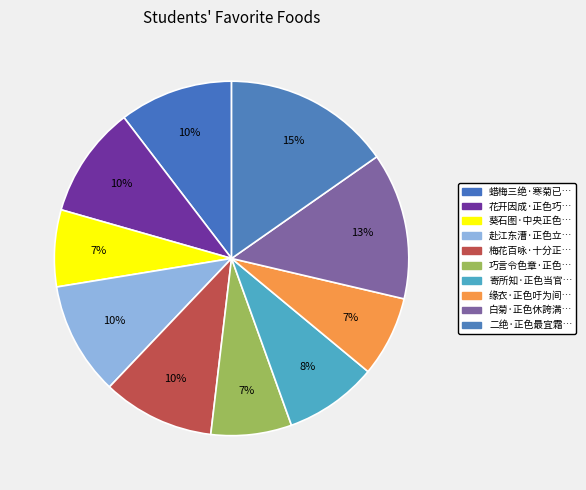

How many segments does this pie chart have?

10